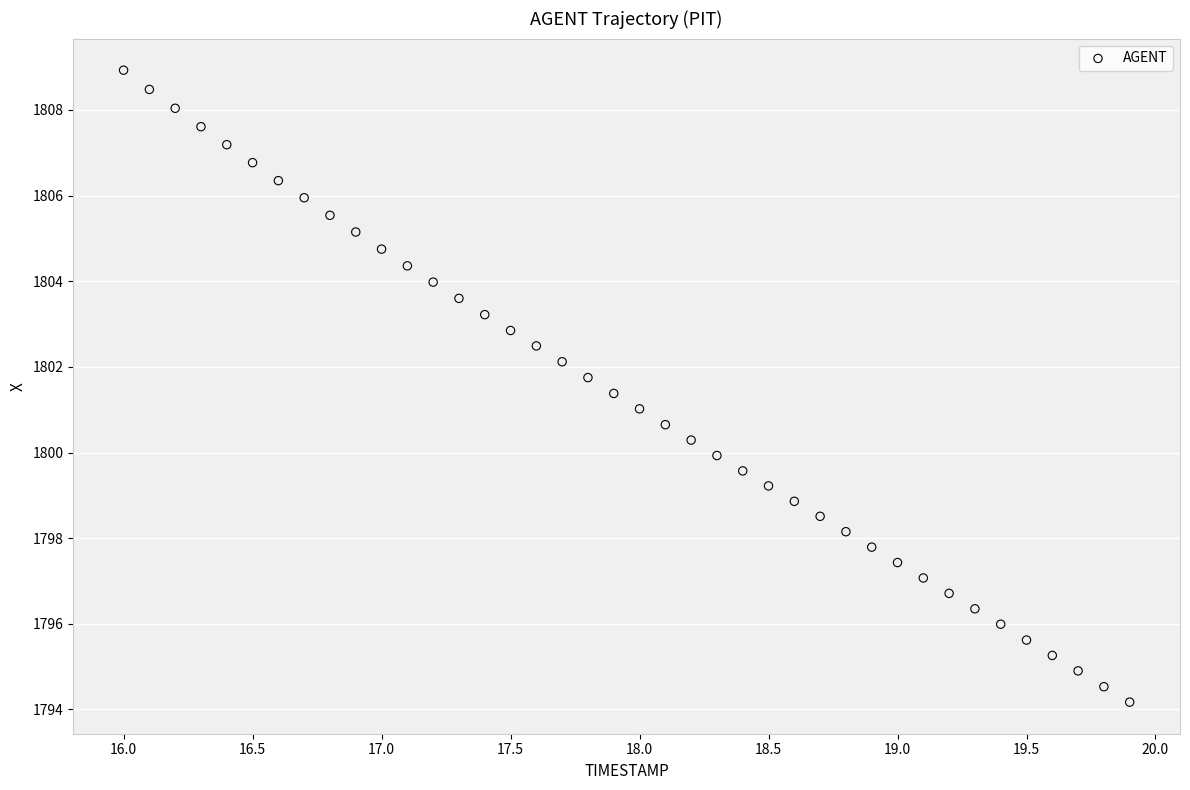

What is the range of X values (max minus min)?

3.9